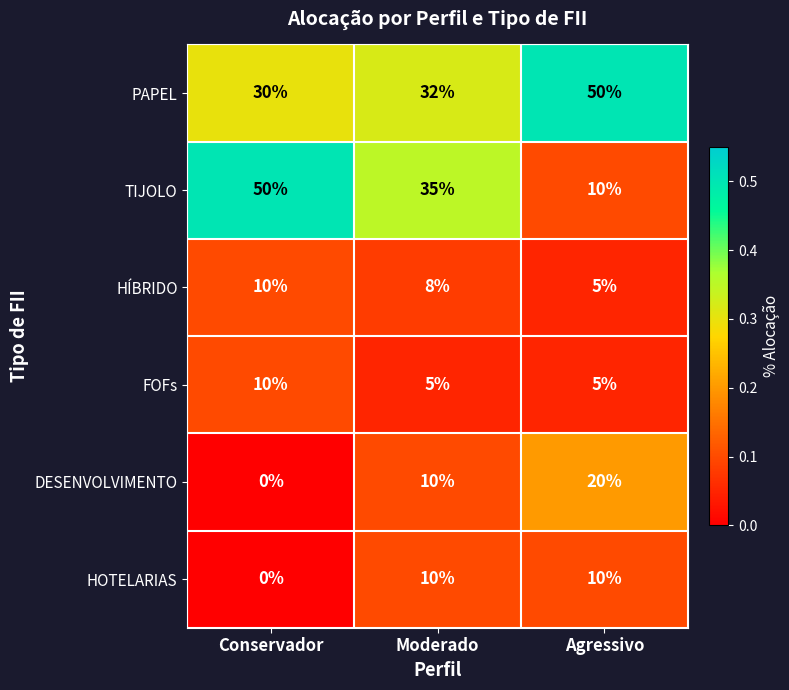

Which category has the lowest value in the HOTELARIAS series?

Conservador